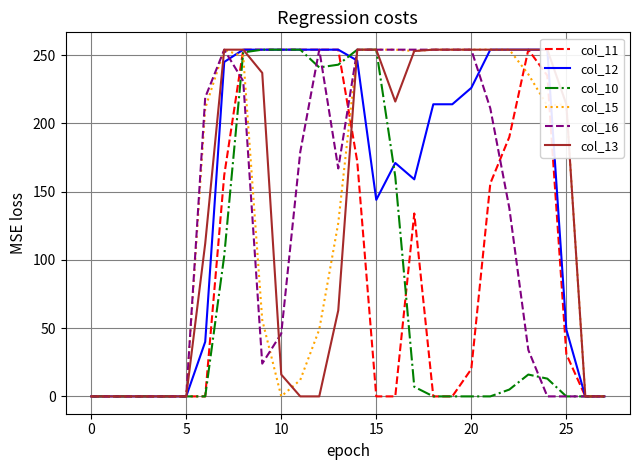

The col_15 series shows 214 at 25. True or false?

True